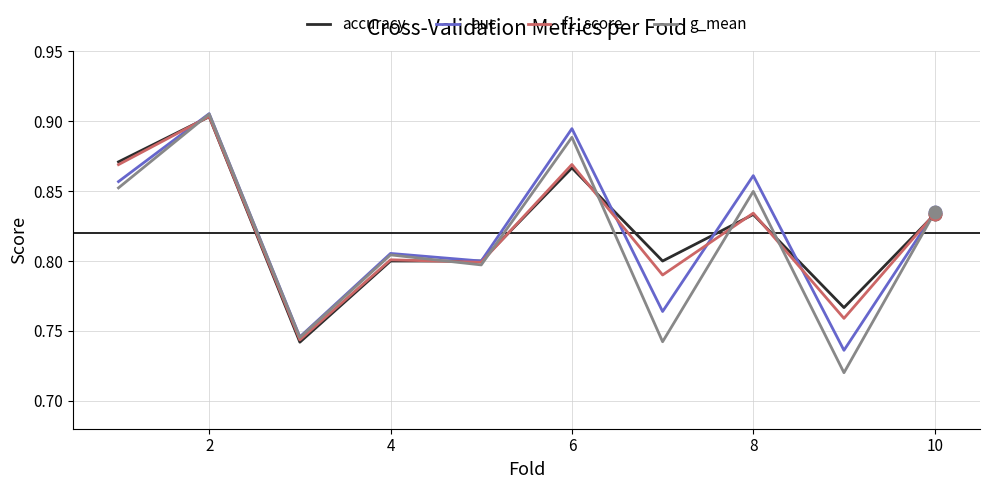

At how many categories does at least one series exceed 0?

10